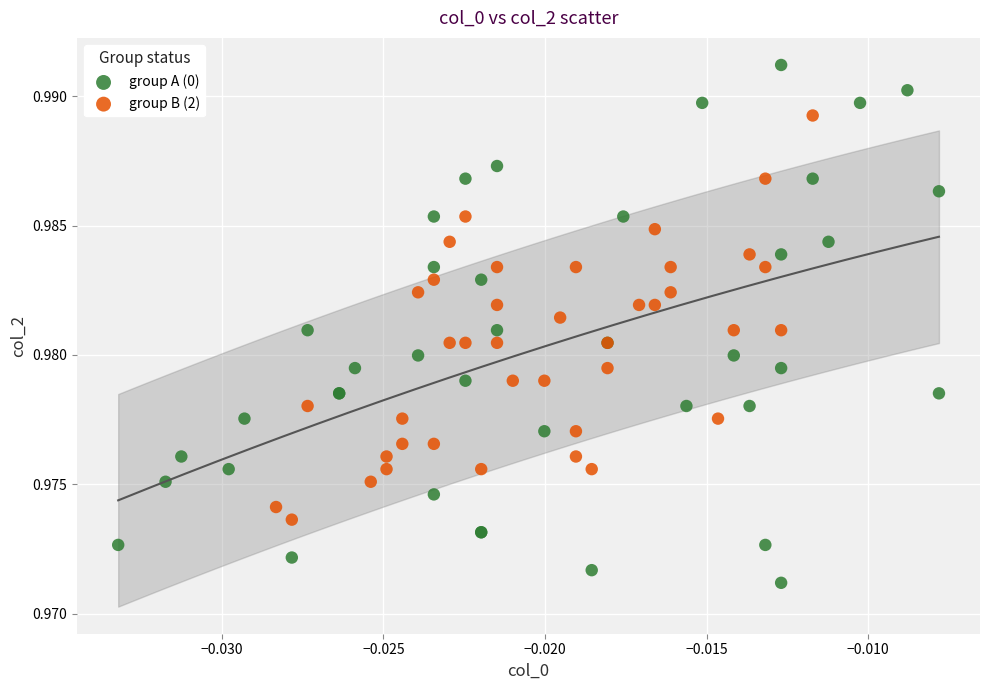

Which series reaches the minimum Y coordinate?

group A (0)